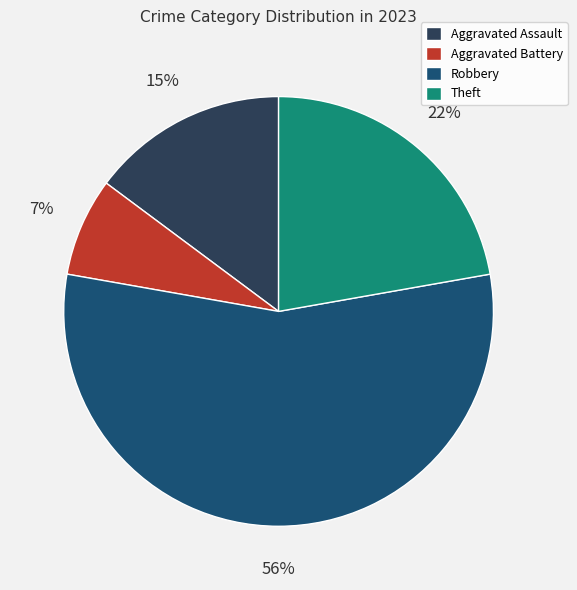

Does any single category account for the majority?

Yes